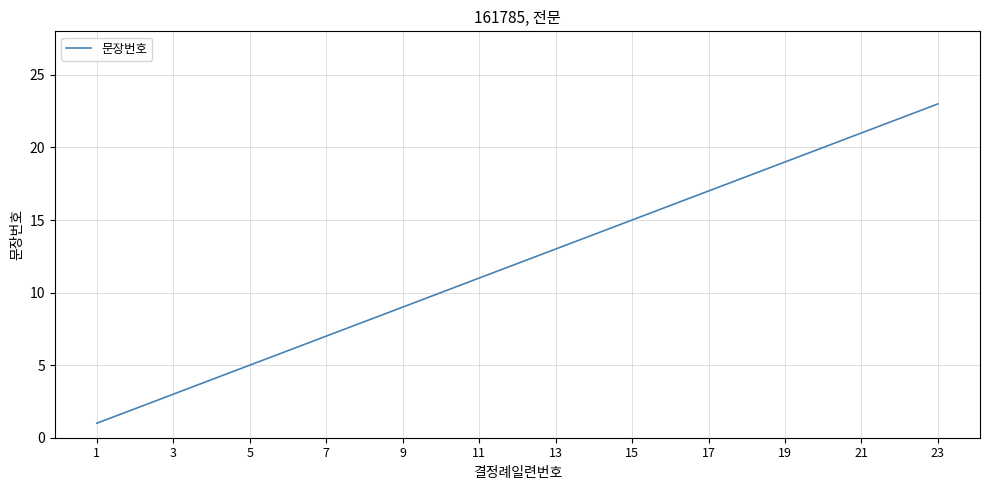

What is the difference between the maximum and minimum values?

22